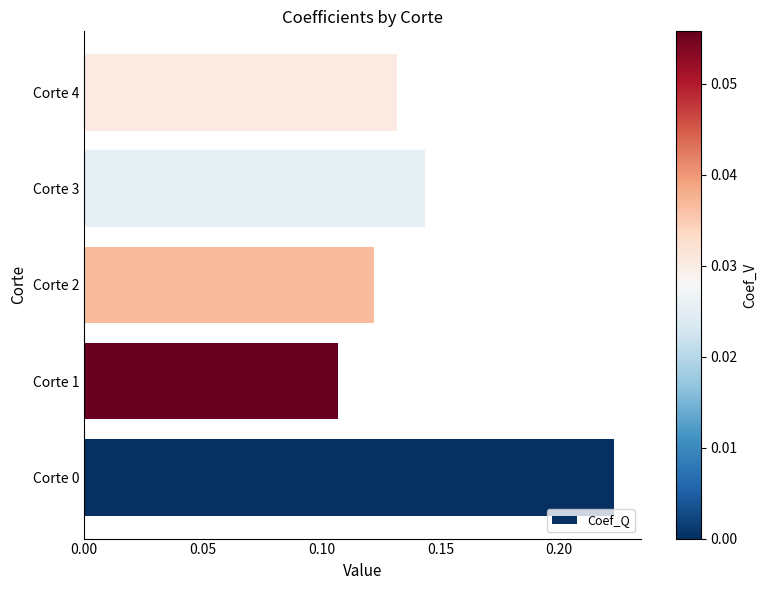

How many bars are there in total?

5